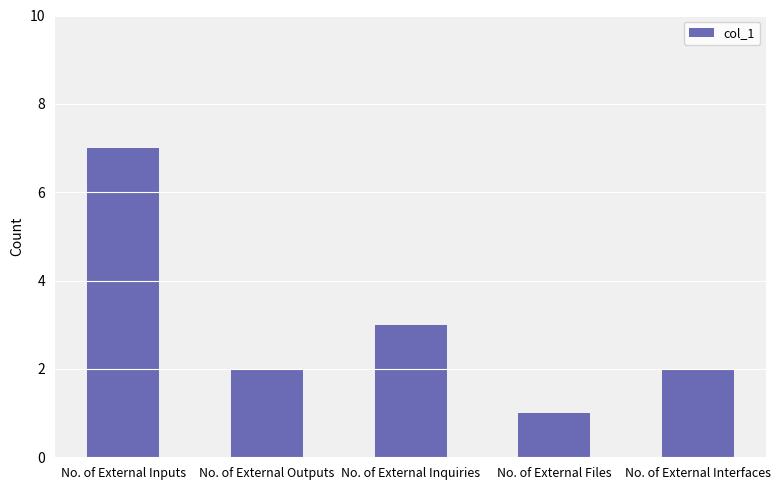

What is the sum of all values?

15